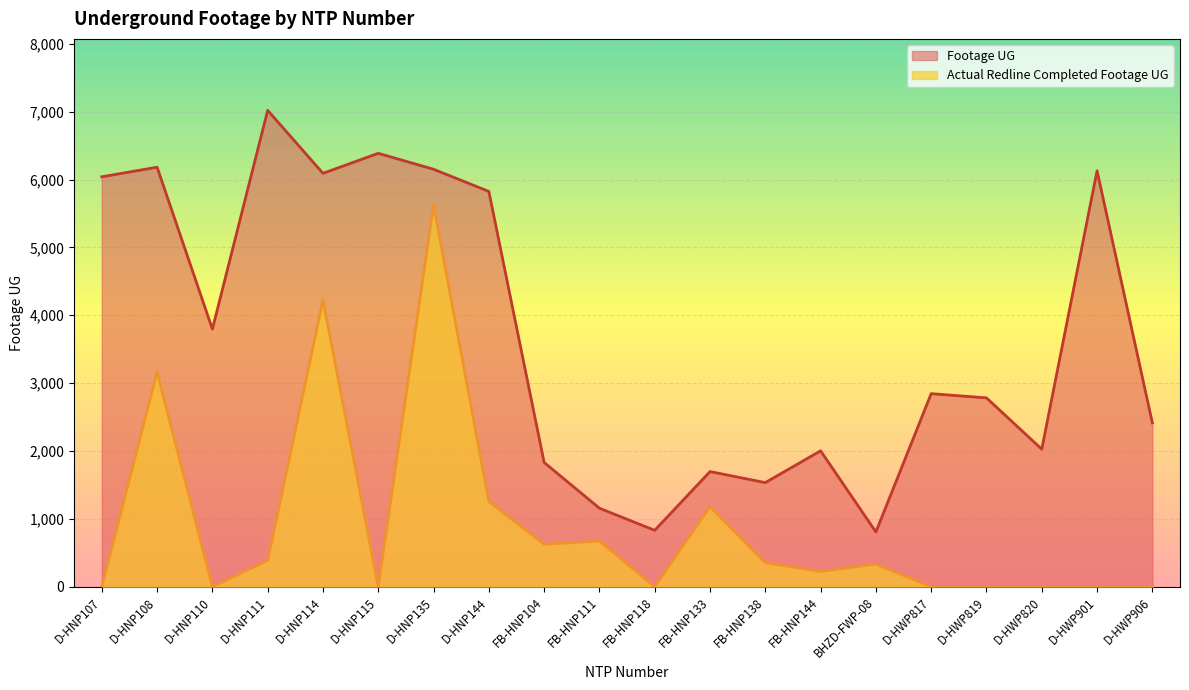

Reading left to right, what are all the values shown in this chart?

Footage UG: 6041	6182	3796	7020	6092	6387	6152	5825	1831	1157	831	1697	1534	2003	807	2845	2783	2027	6130	2414
Actual Redline Completed Footage UG: 0	3167	0	386	4227	0	5629	1257	625	674	0	1181	353	225	333	0	0	0	0	0